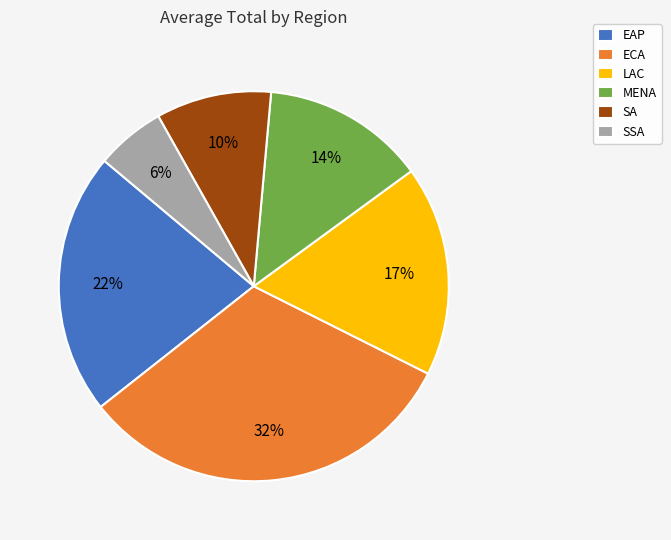

Is it true that SSA is 6% of the pie?

True